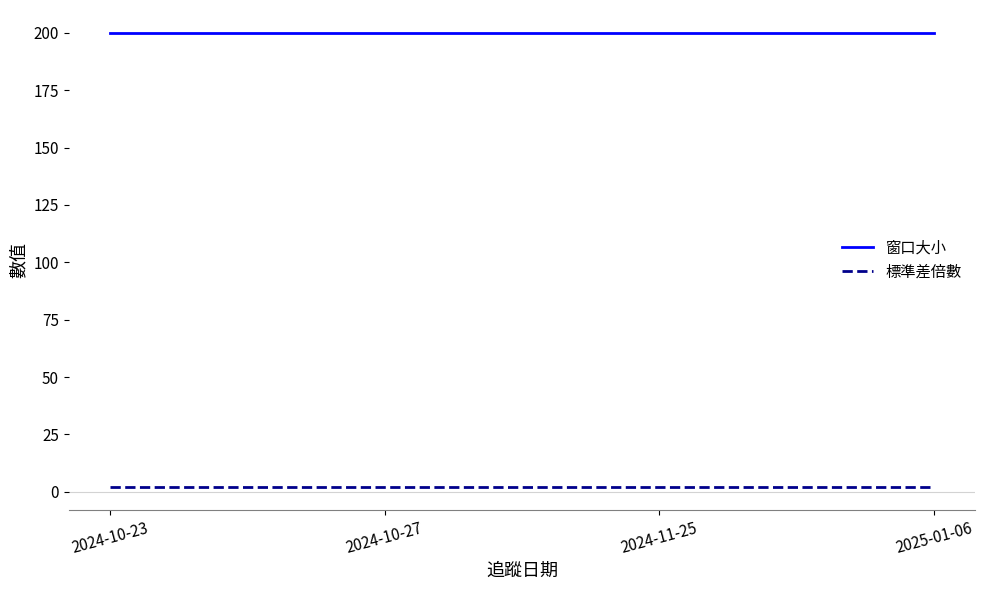

True or false: 標準差倍數 and 窗口大小 intersect in this chart.

False